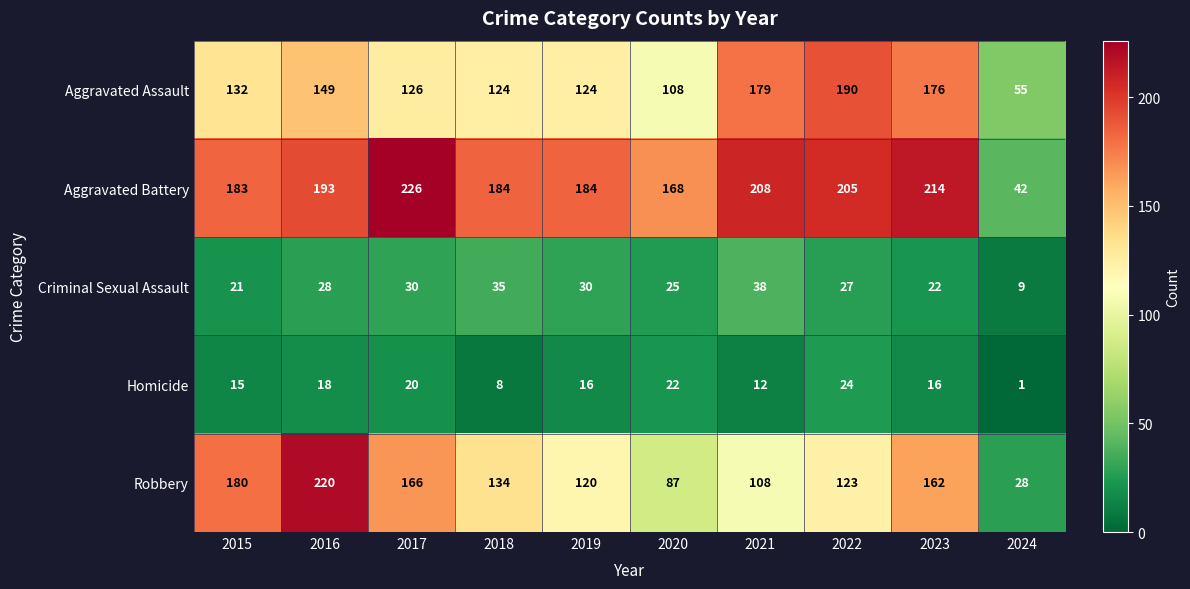

What value does the Aggravated Battery series have at 2018, to the nearest 5?

185